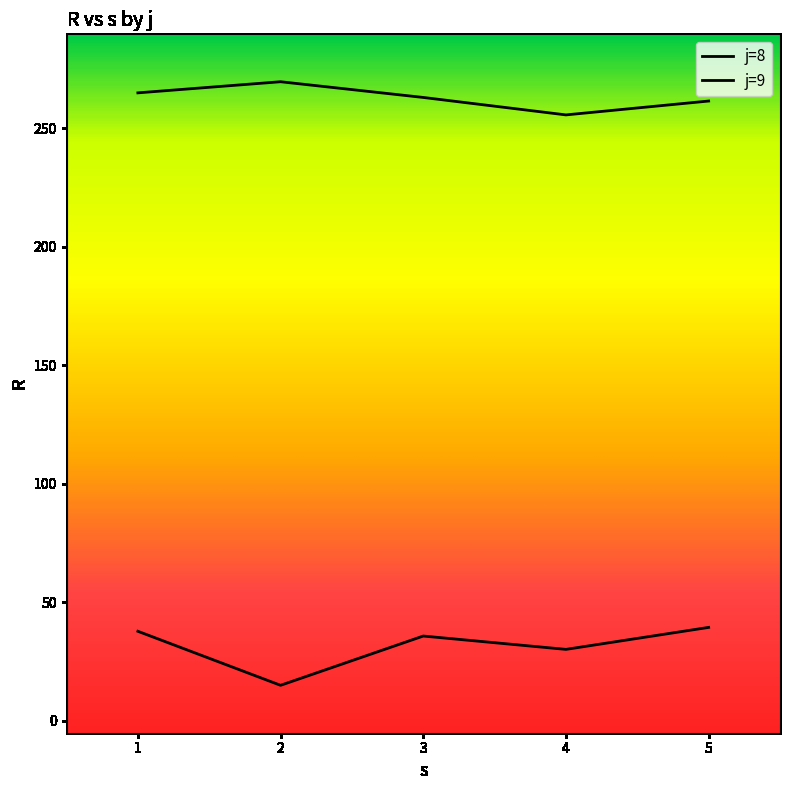

How many lines are shown in the chart?

2